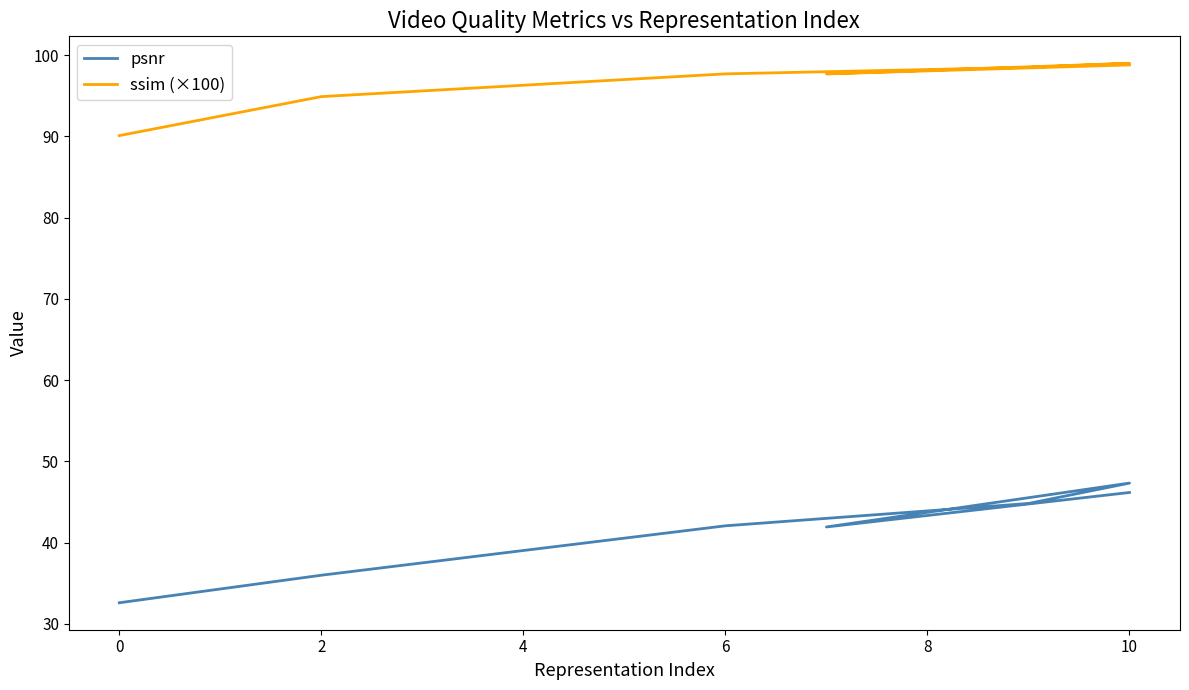

At how many categories does at least one series exceed 52?

7